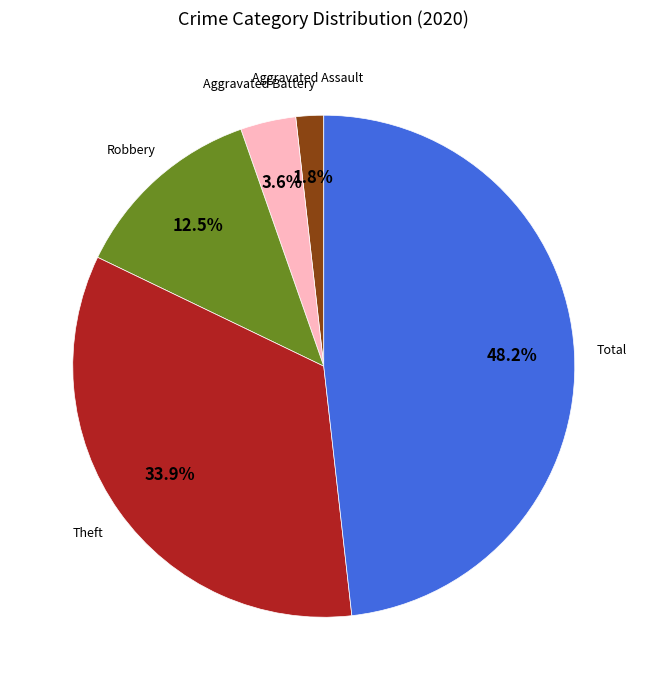

Does any single category account for the majority?

No